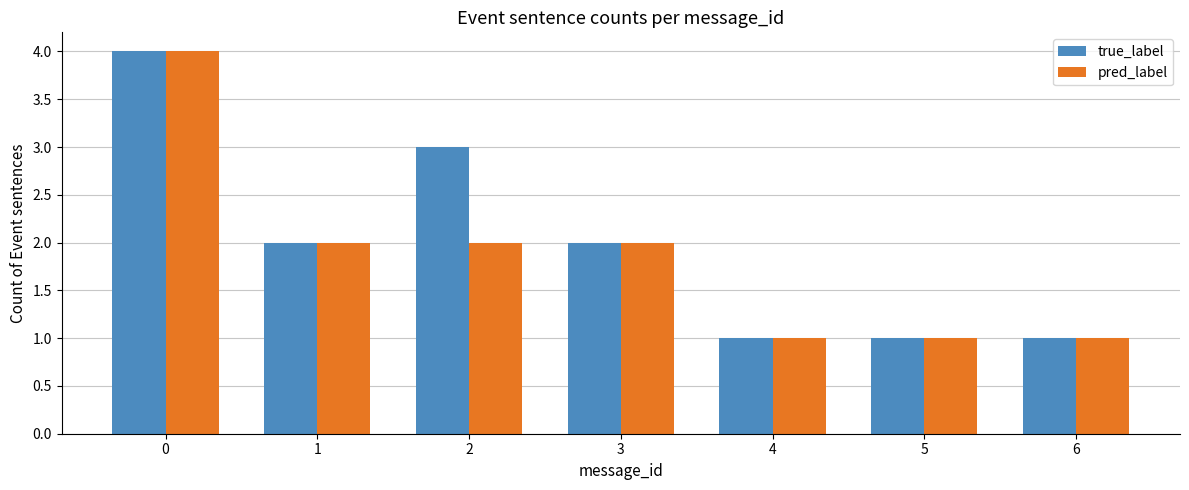

At 2, list the series in order from smallest to largest.

pred_label, true_label